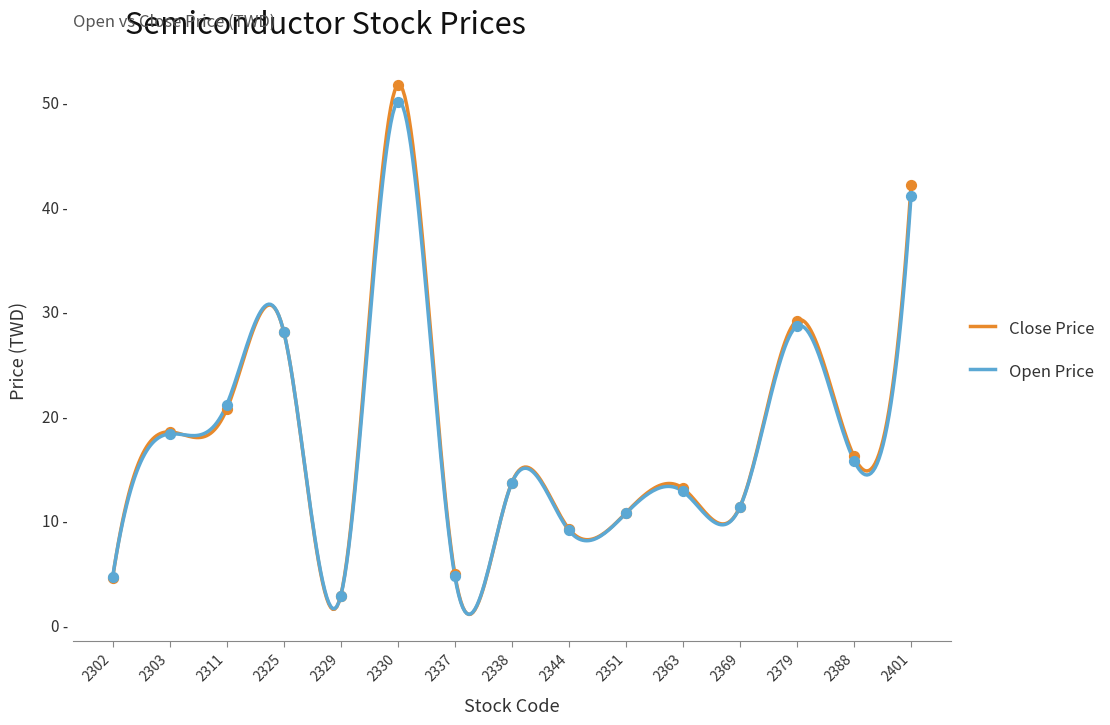

Which series reaches the maximum Y coordinate?

Close Price